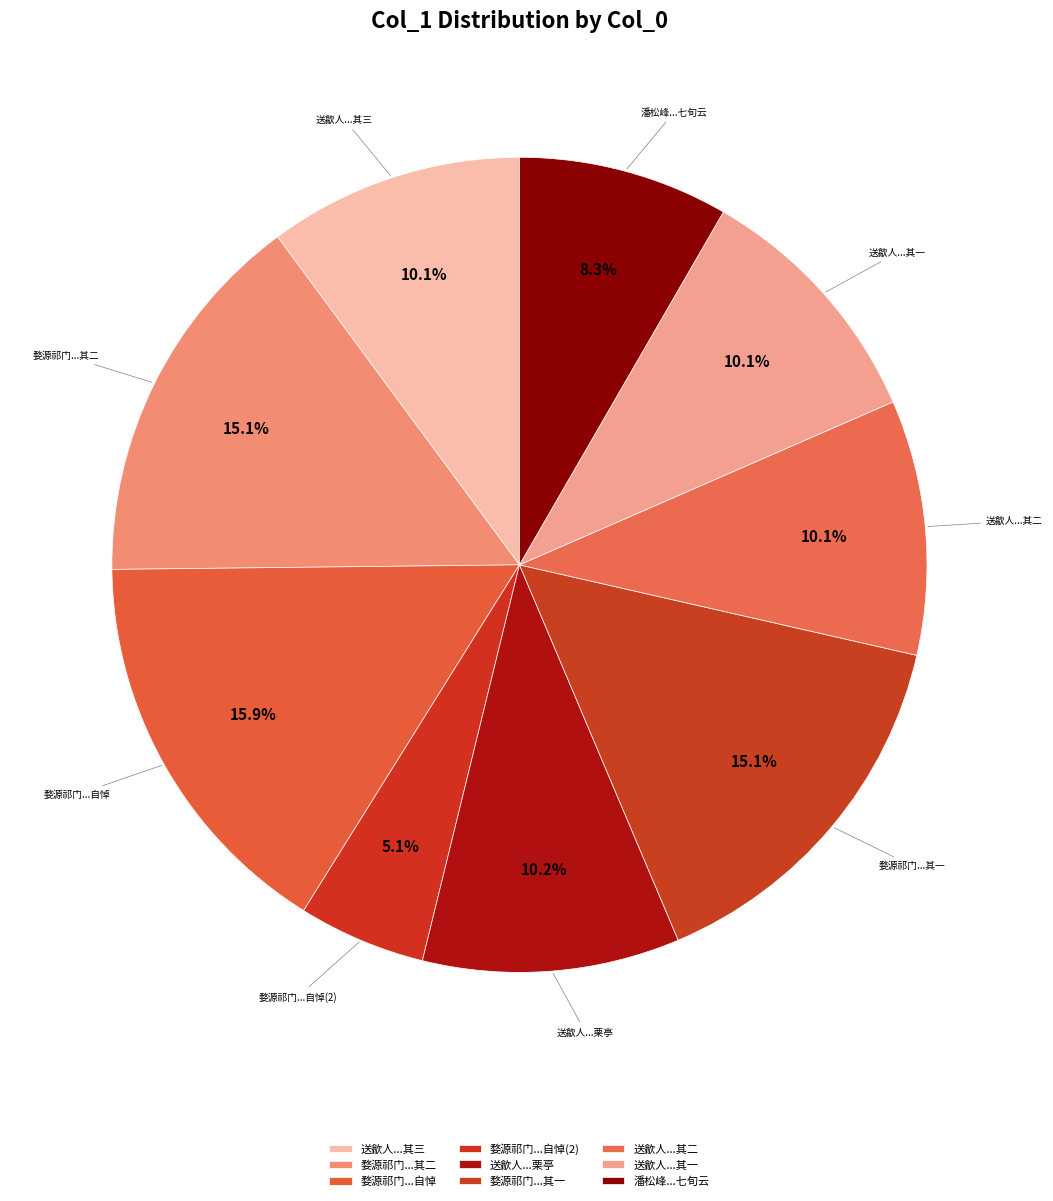

How many segments does this pie chart have?

9